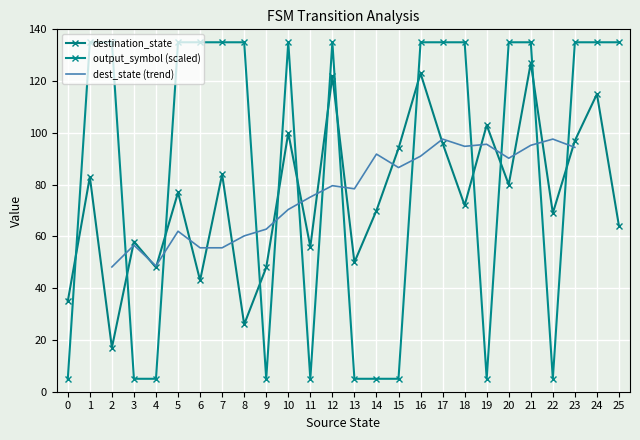

What is the difference between the maximum and minimum values in the destination_state series?

110